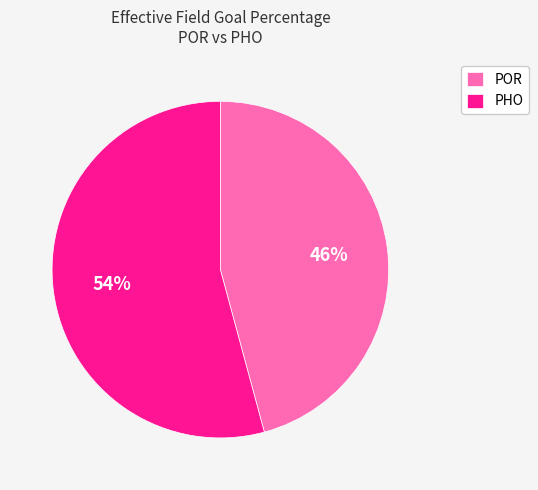

Do POR and PHO together represent more than half of the pie?

Yes